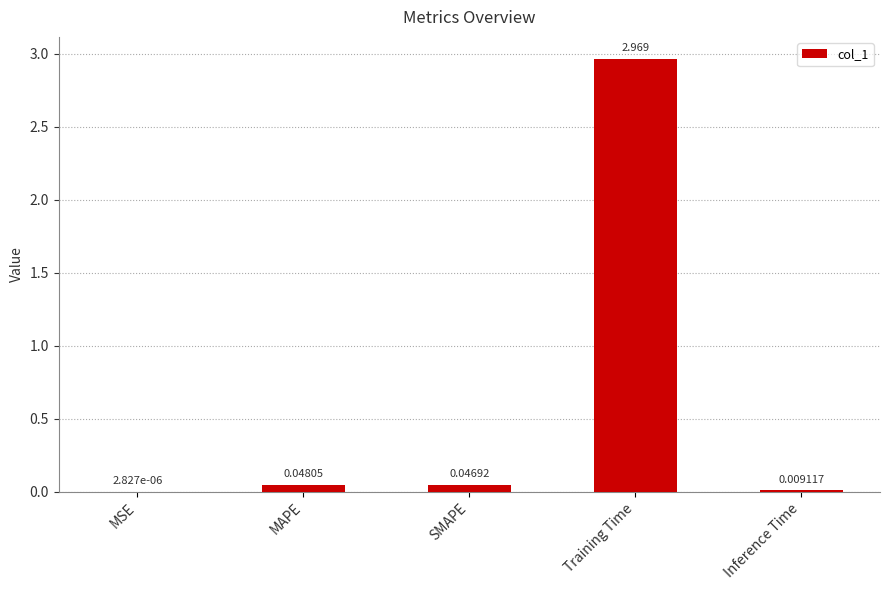

Which category has the highest value across all series?

Training Time